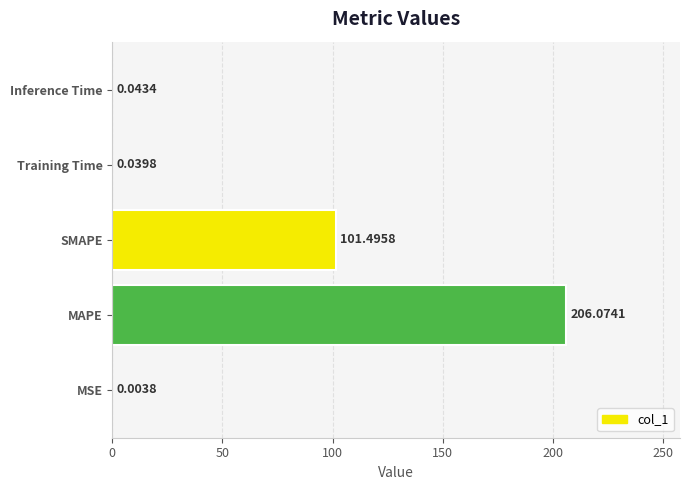

Which label corresponds to the largest value in the chart?

MAPE